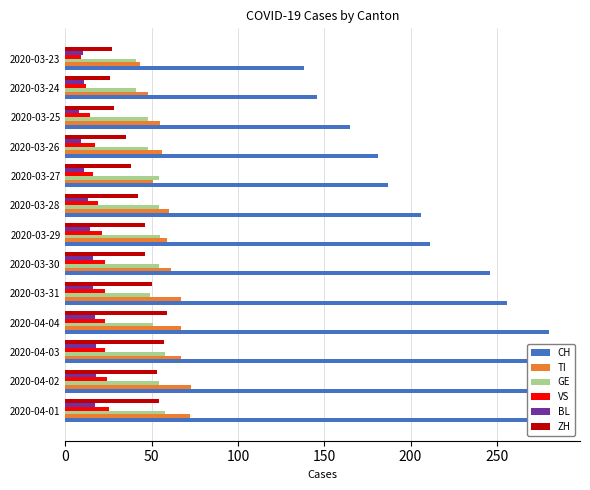

What is the difference between the highest and lowest values at 2020-03-25?

157